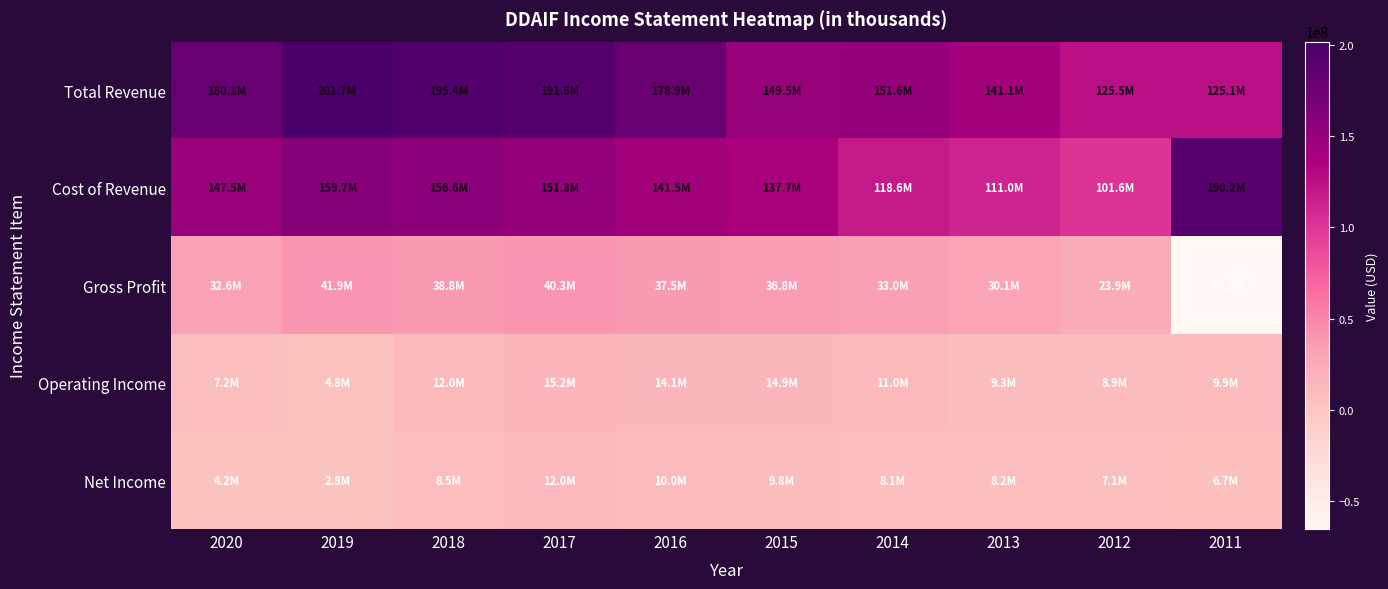

Between 2014 and 2016, which is larger?

2016